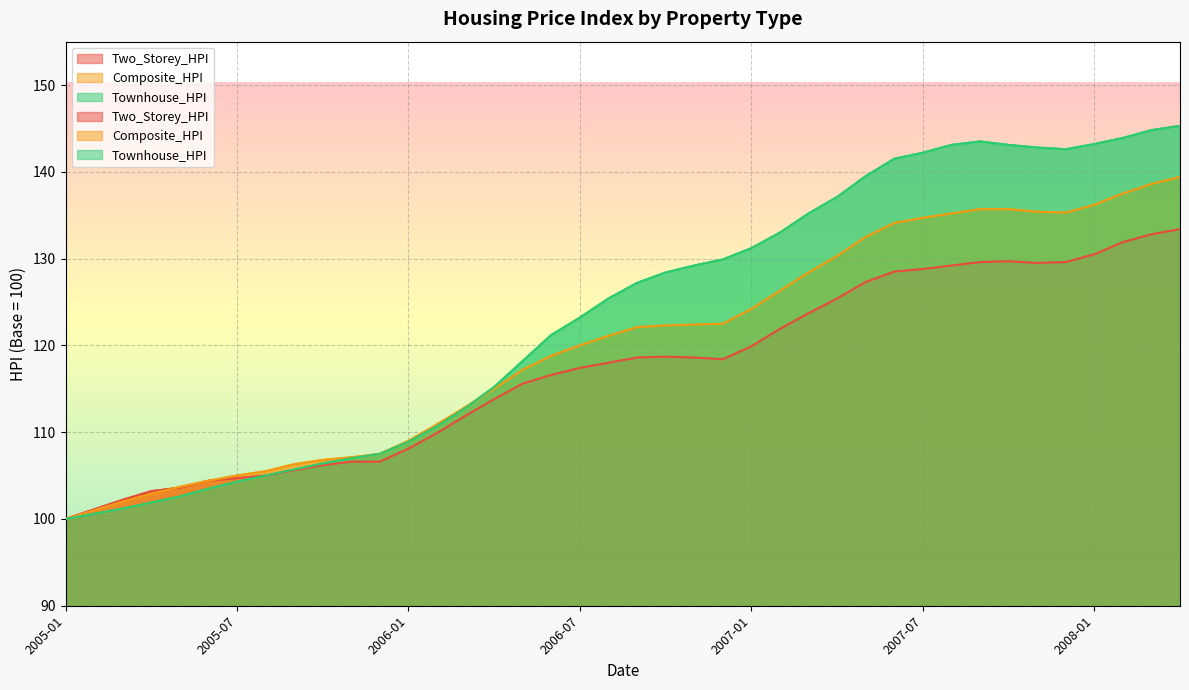

Between 2007-12 and 2006-10, which is larger?

2007-12